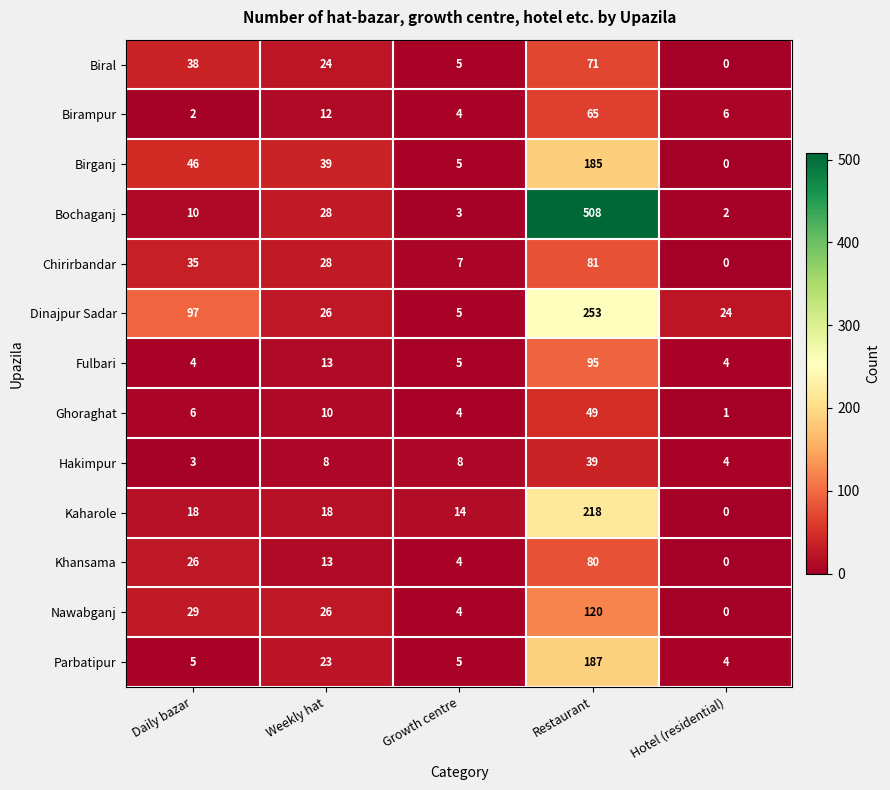

The value of Hakimpur at Weekly hat is 8. True or false?

True